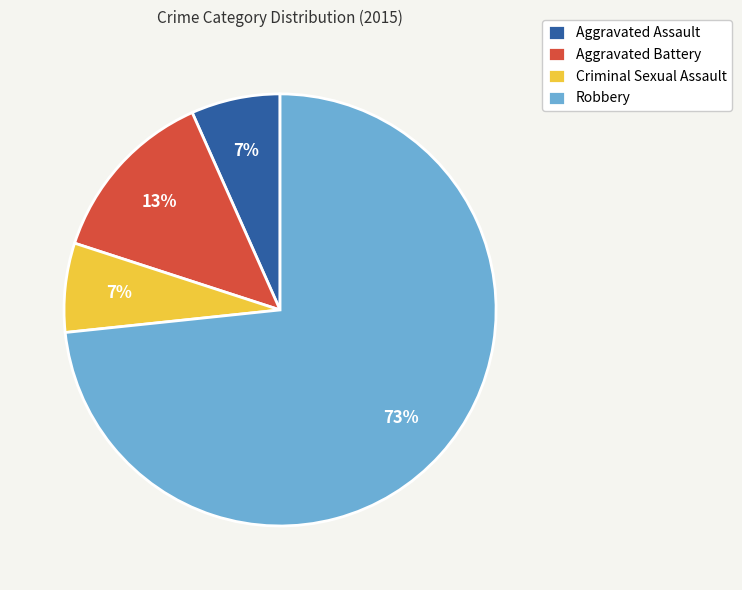

Which slice represents more than half of the pie?

Robbery